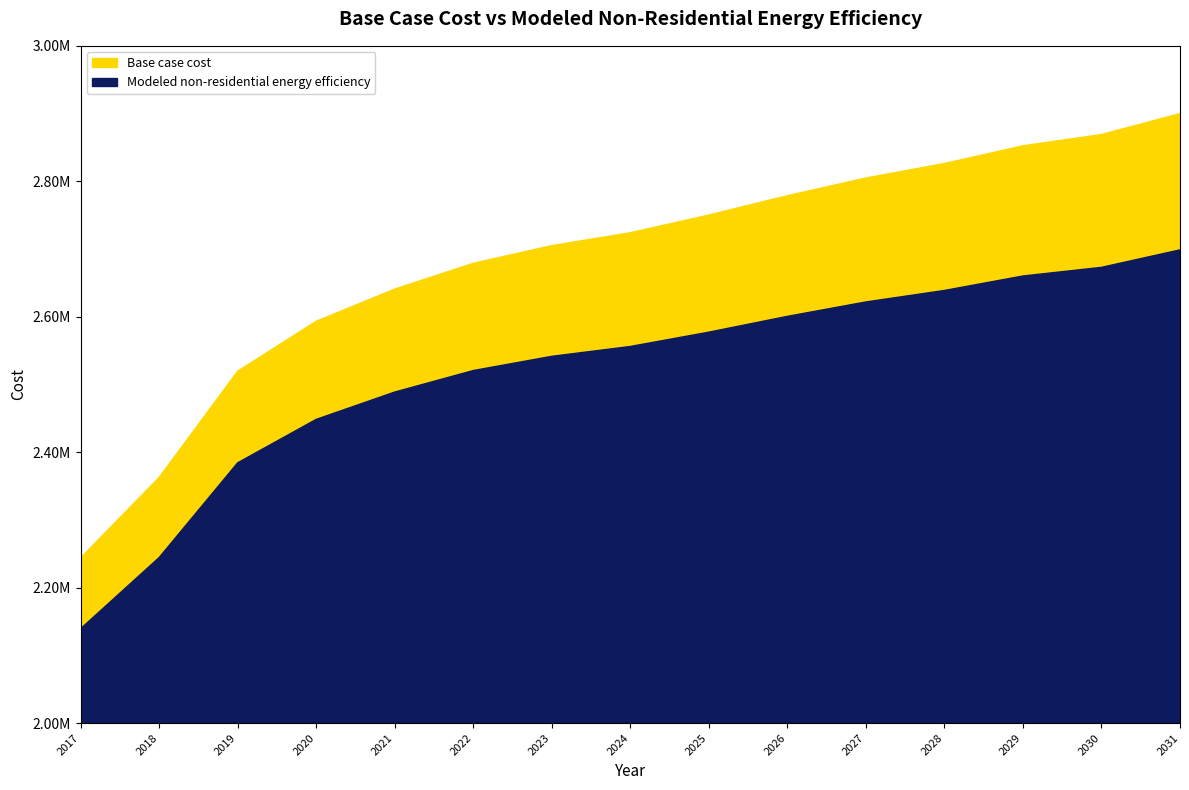

Which series has the widest spread of values?

Base case cost